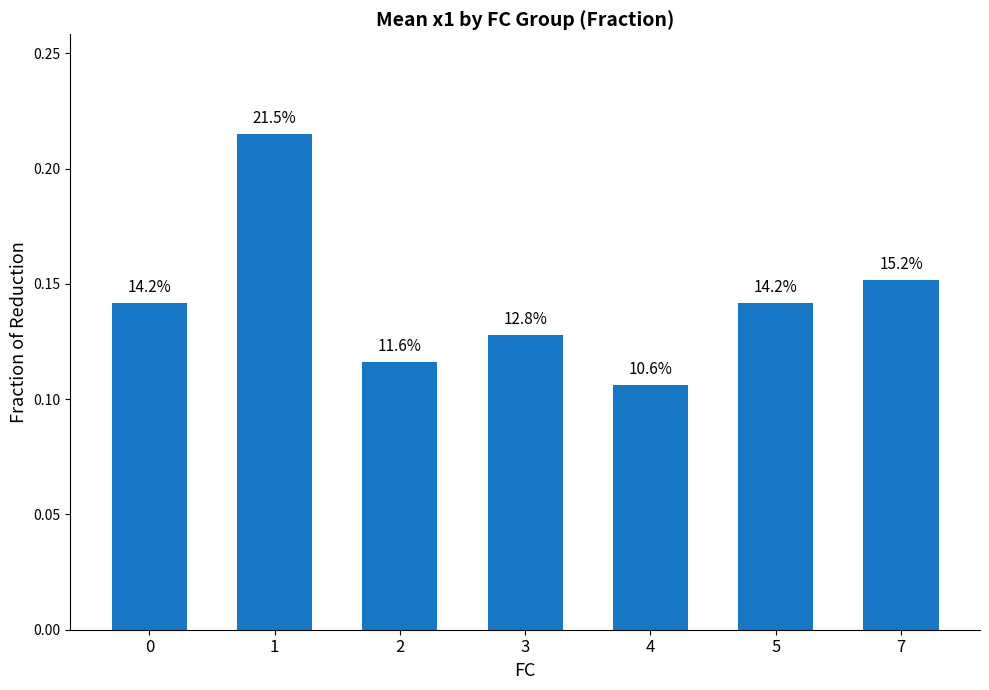

True or false: the data shows 0.1 at 5.

False